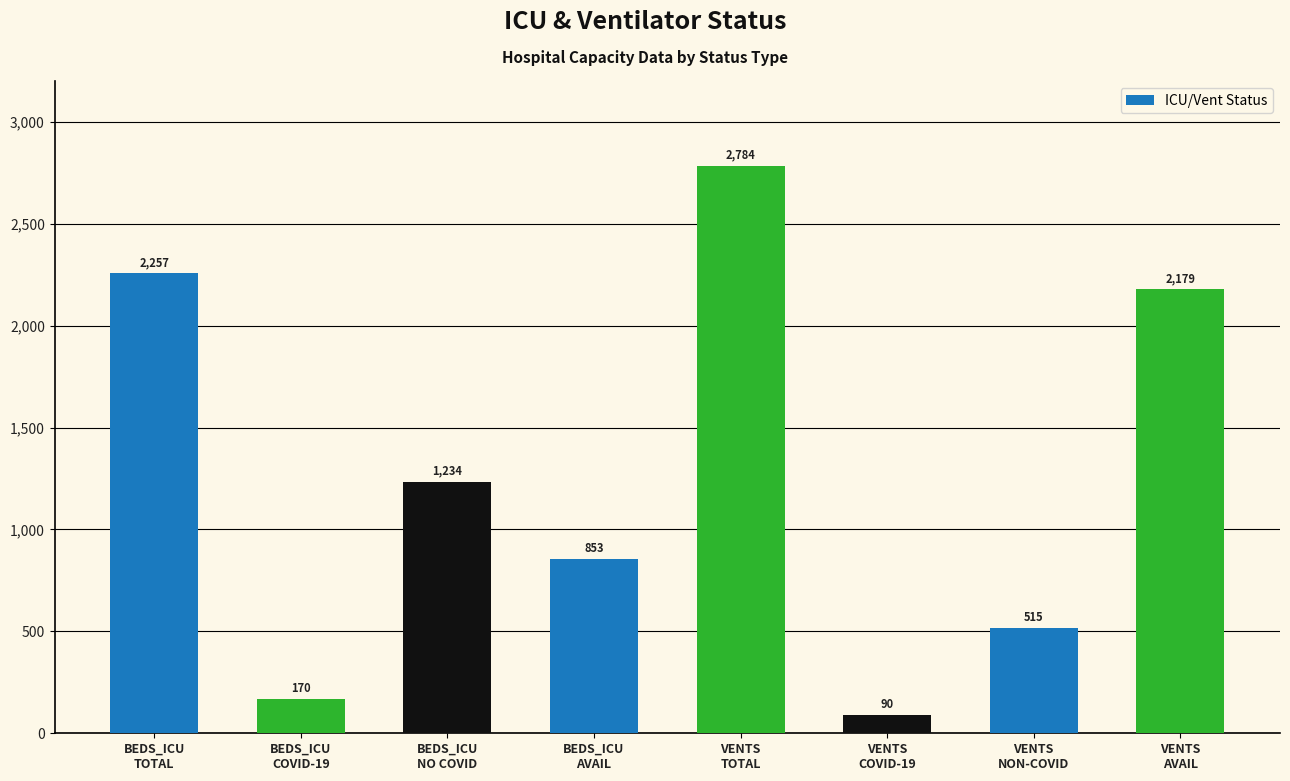

What value does the data have at BEDS_ICU
COVID-19?

170